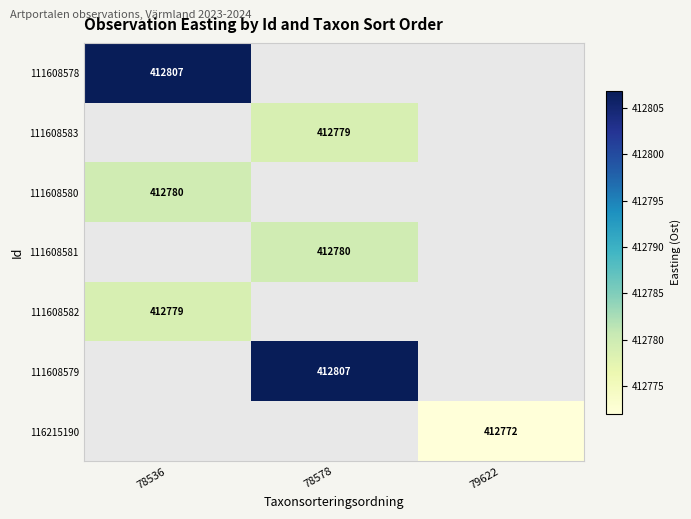

Between 79622 and 78536, which is larger?

78536